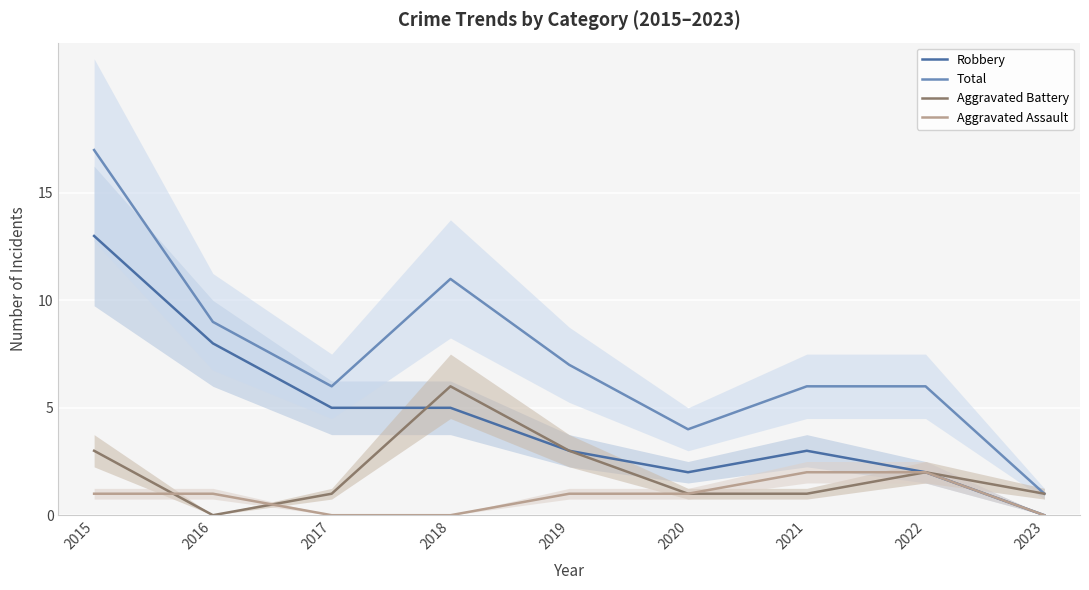

Which series has the largest range (max minus min)?

Total